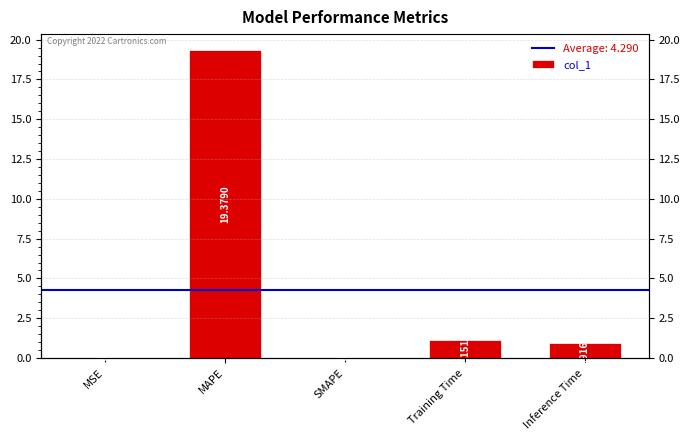

List the labels in order of value, largest first.

MAPE, Training Time, Inference Time, MSE, SMAPE